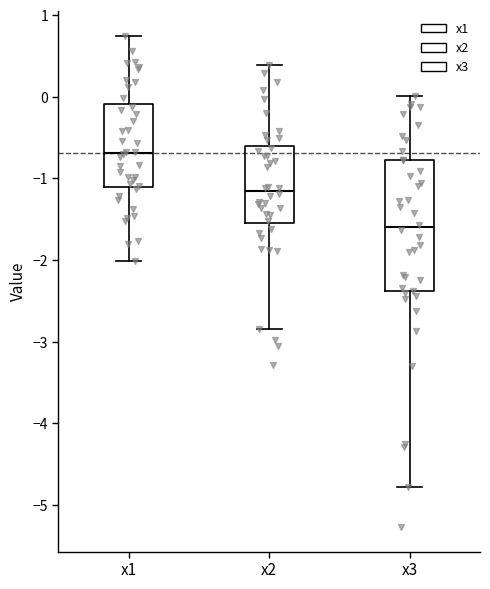

Where does the upper whisker of the box for x2 end on the y-axis? The values are not printed on the chart, so give them approximately, as read against the axis.

0.4